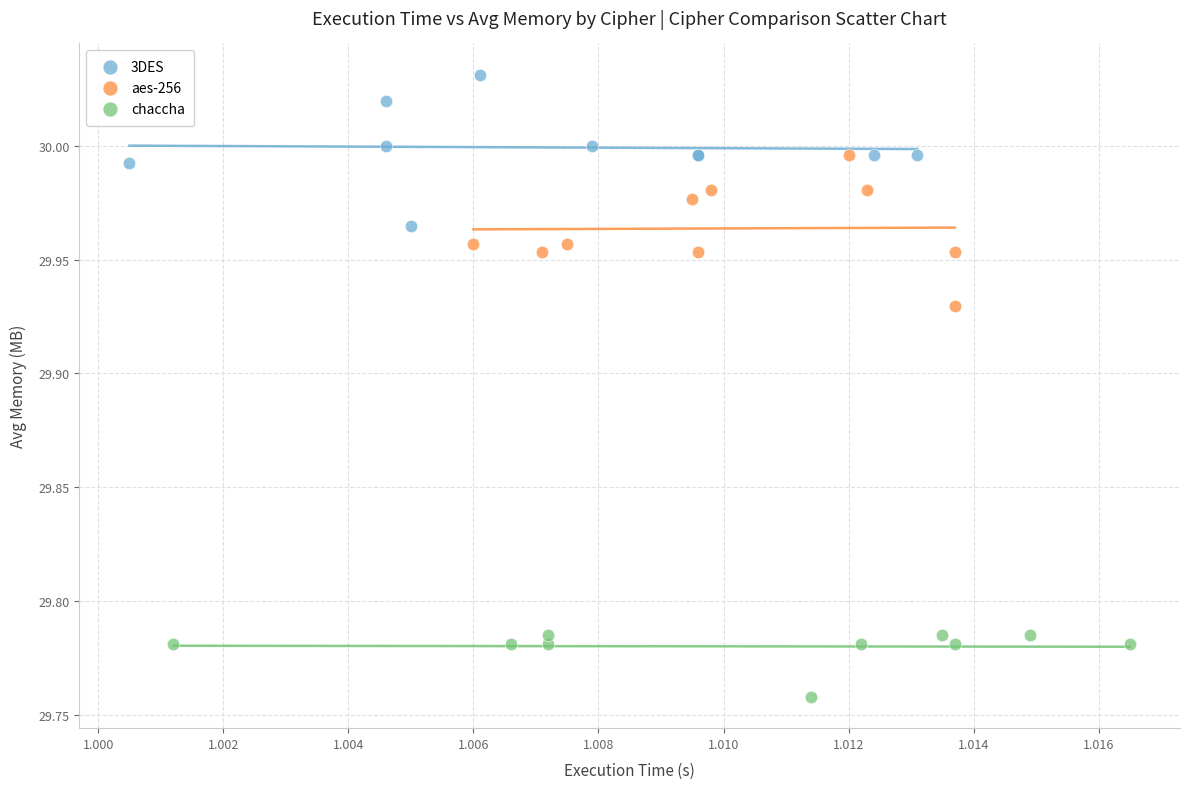

Which series contains the lowest Y value?

chaccha